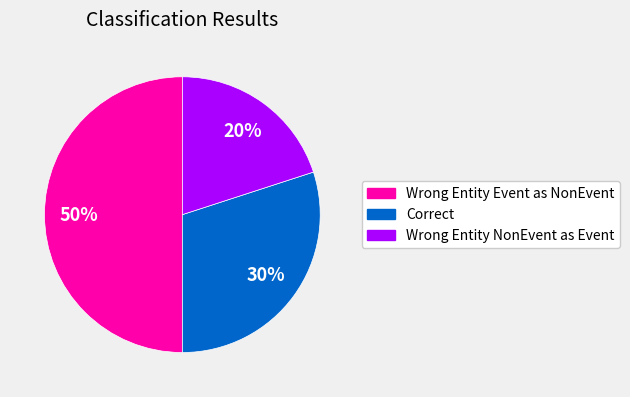

Between Wrong Entity Event as NonEvent and Wrong Entity NonEvent as Event, which is larger?

Wrong Entity Event as NonEvent